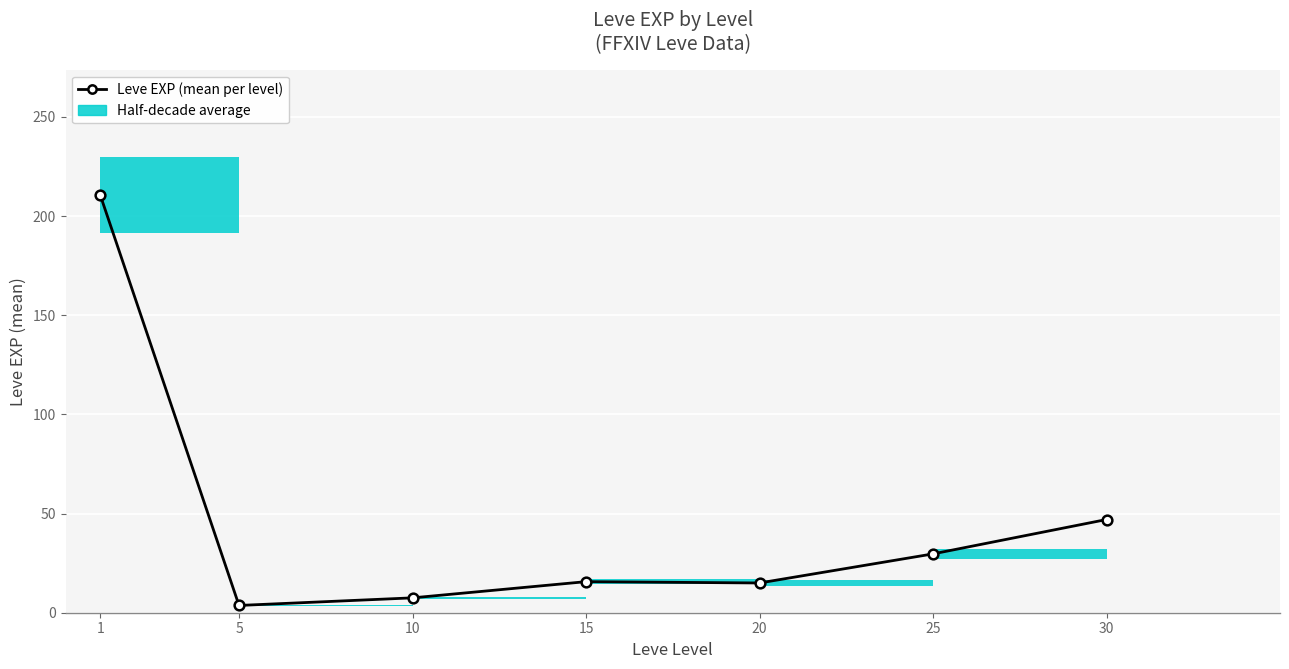

True or false: there are more than 2 points higher than both neighbors.

False